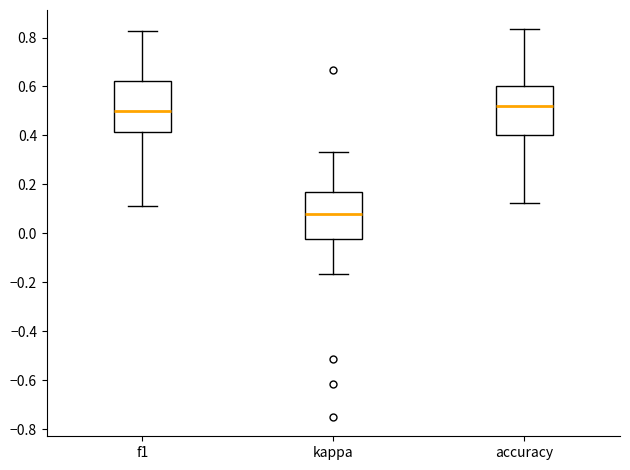

Which box has the highest median line?

accuracy